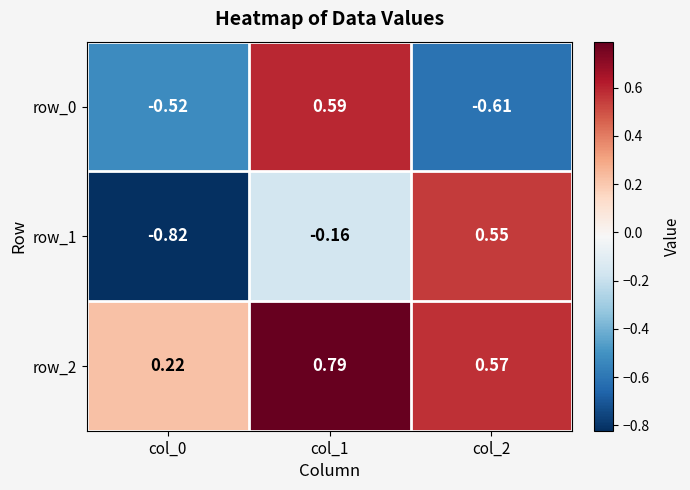

What is the difference between the maximum and minimum values in the row_1 series?

1.4